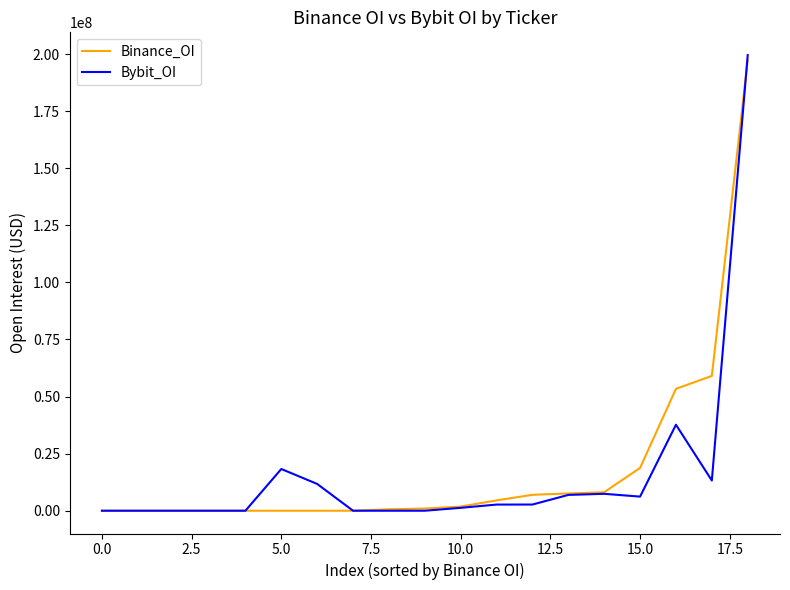

What is the maximum value shown in the chart?

199561804